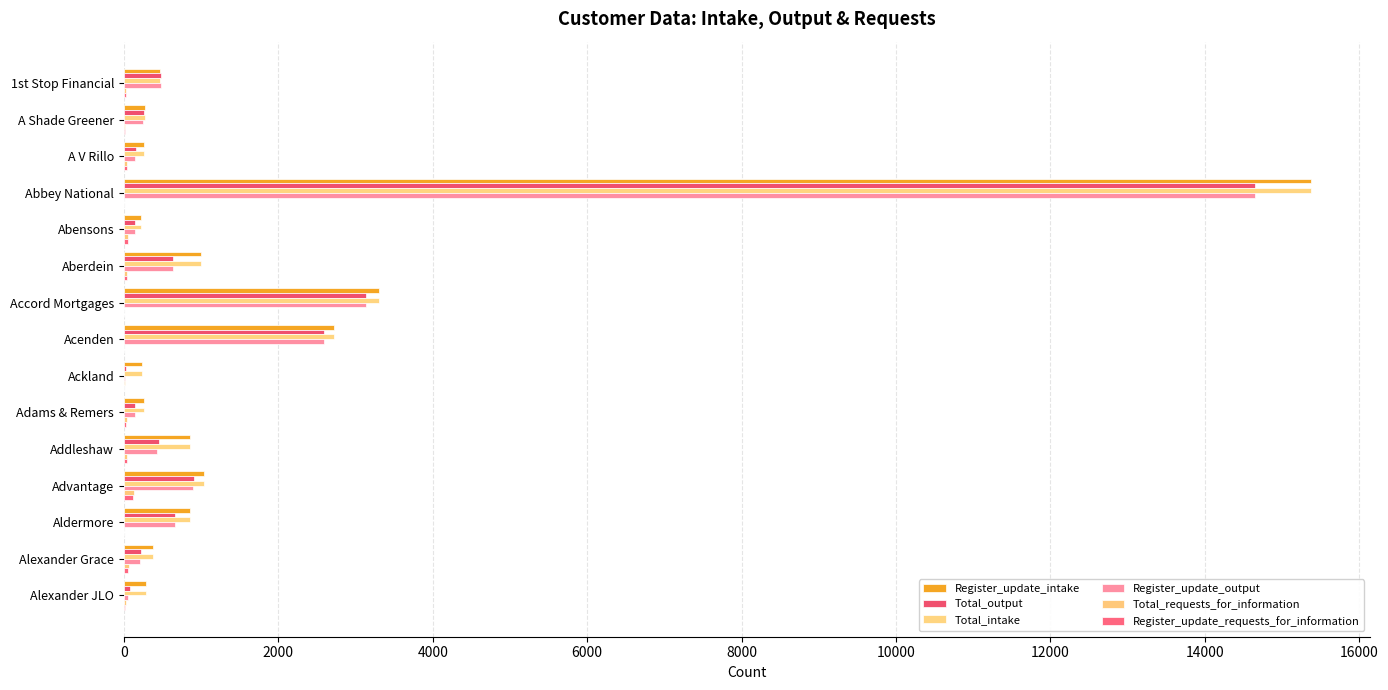

At how many categories does at least one series exceed 15092?

1